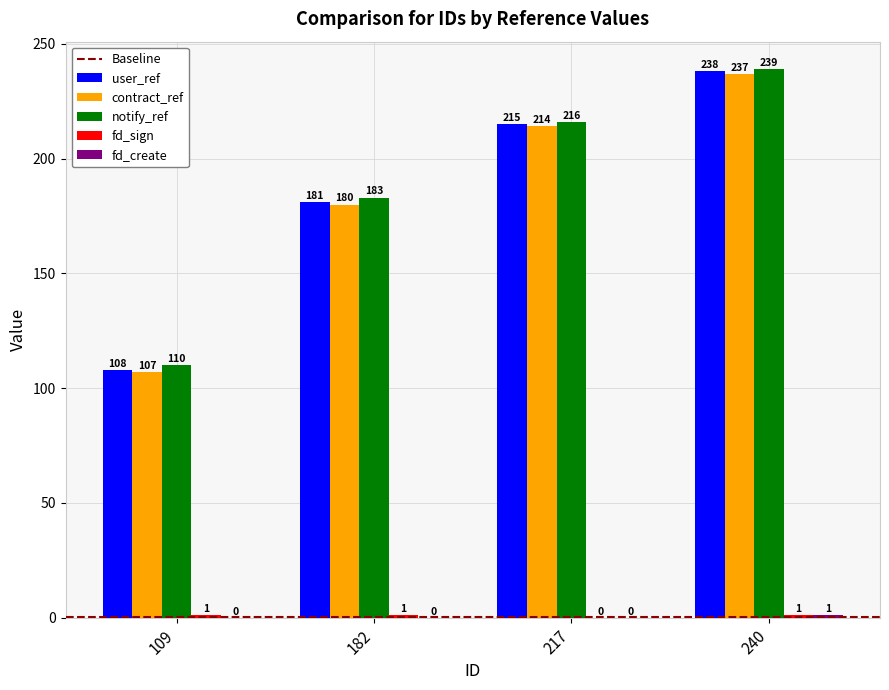

What is the sum of the notify_ref values at 109 and 182?

293